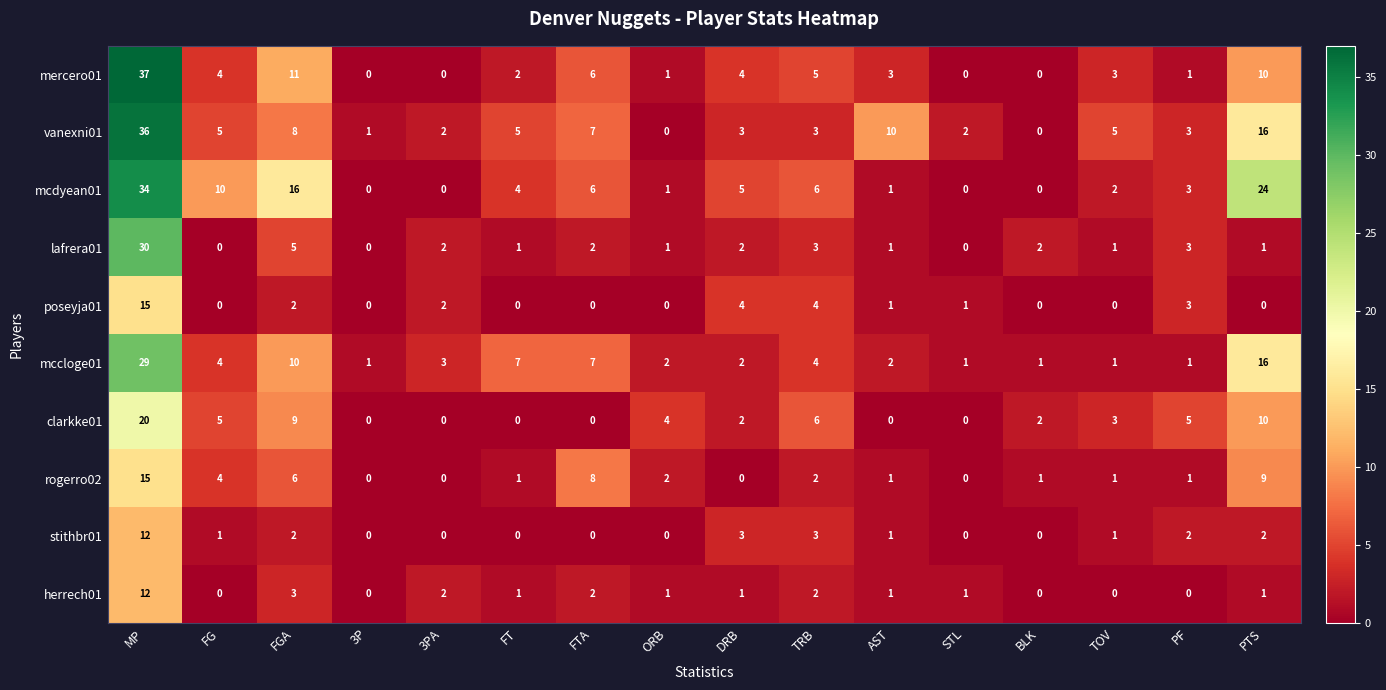

At which category does the chart reach its peak across all series?

MP